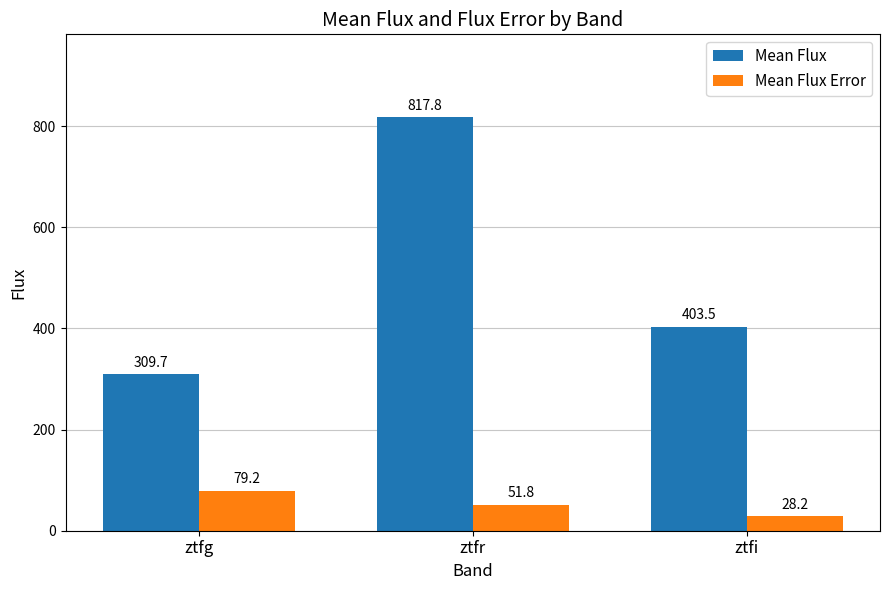

The value of Mean Flux Error at ztfg is 37.1. True or false?

False